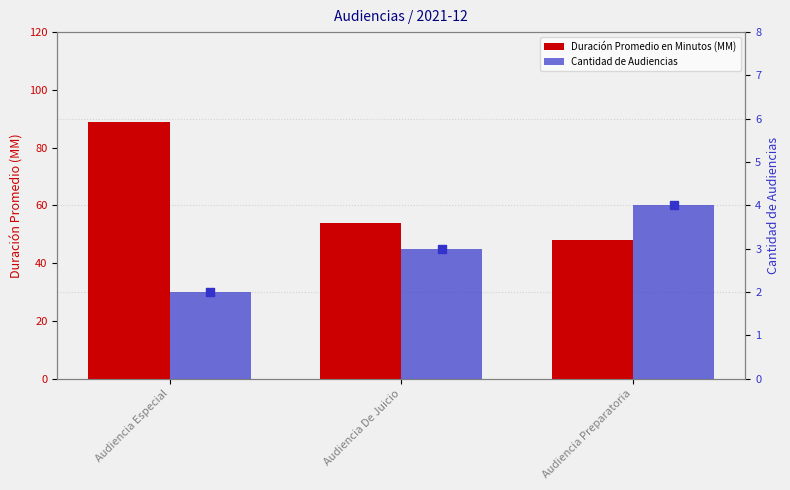

What is the total value across all series at Audiencia Preparatoria?

52